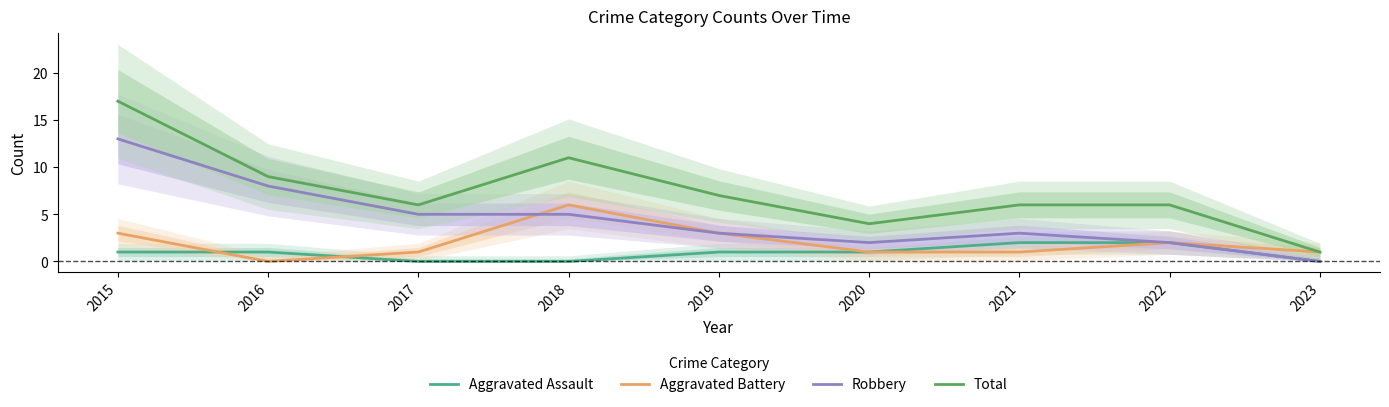

What is the difference between the Total values at 2023 and 2016?

8